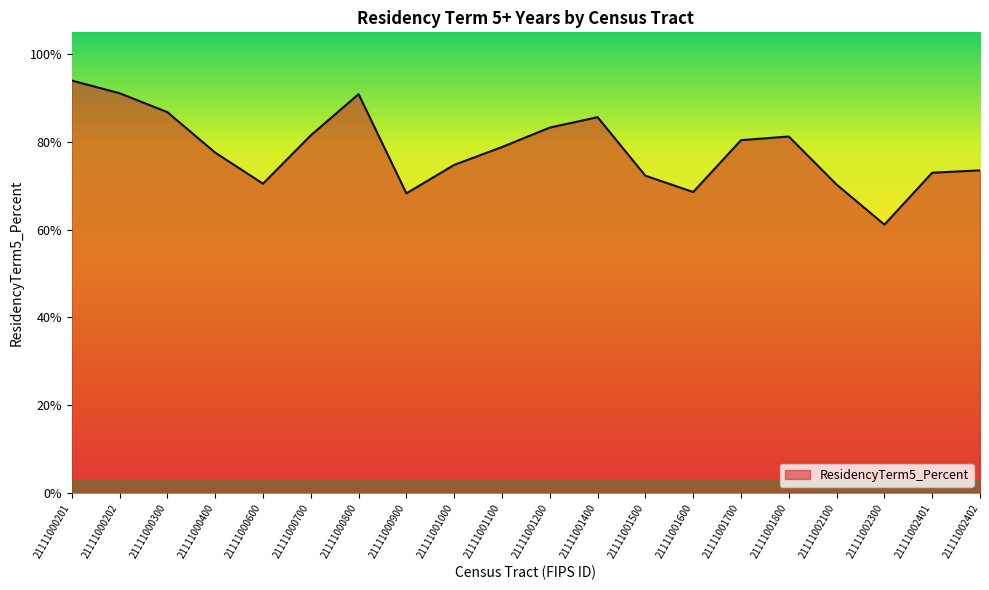

At which category does the data reach its first local valley?

21111000600